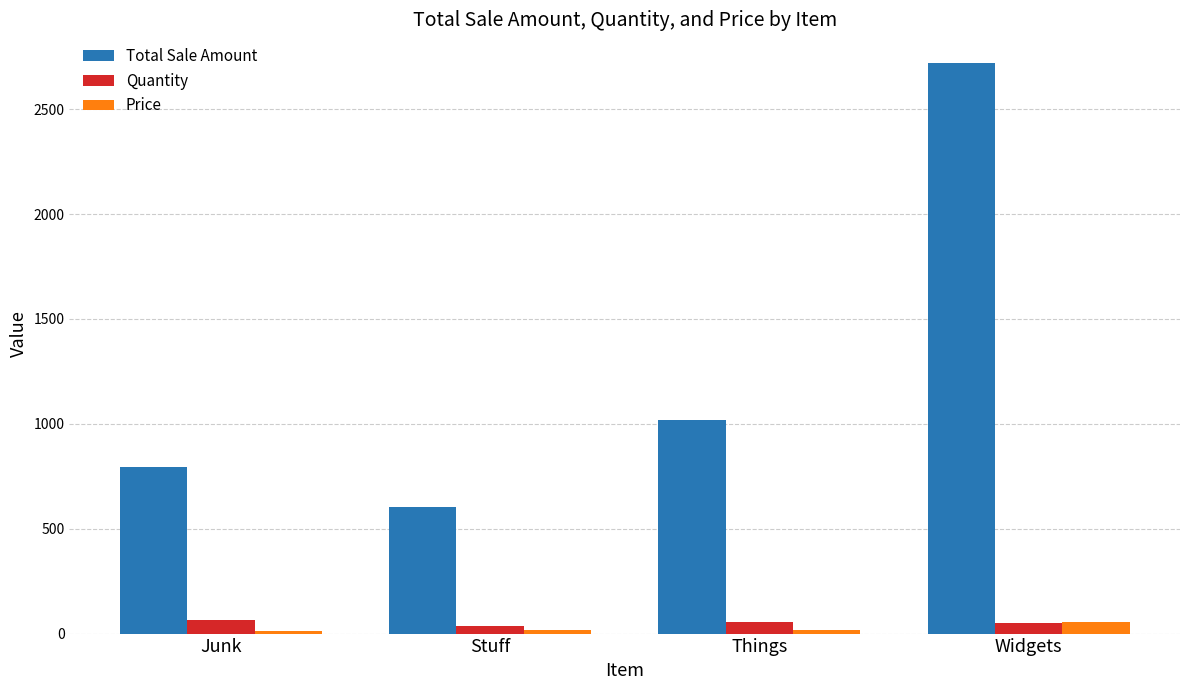

Is it true that Total Sale Amount equals 942.3 at Stuff?

False